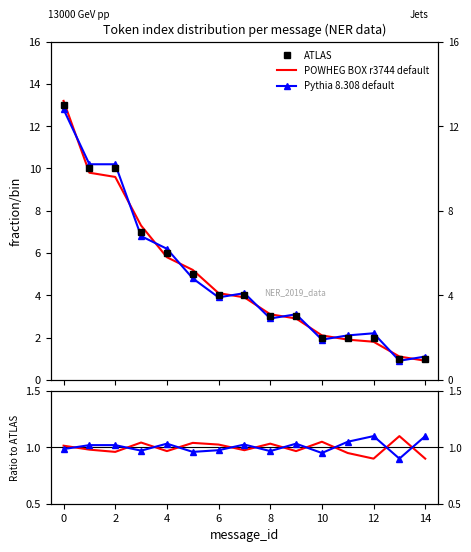

The ATLAS series shows 1.0 at 13. True or false?

True